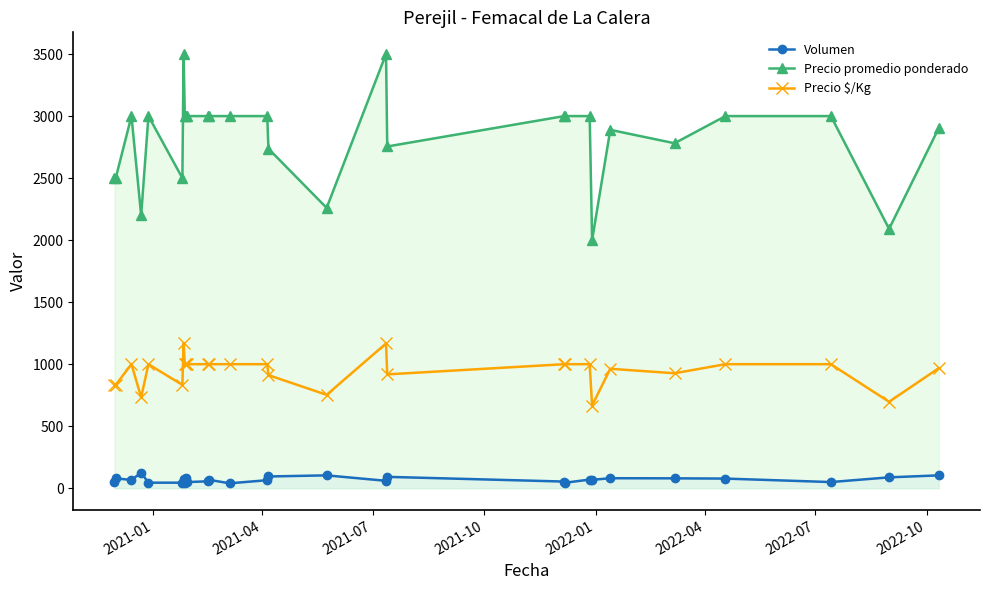

True or false: Precio promedio ponderado and Volumen intersect in this chart.

False